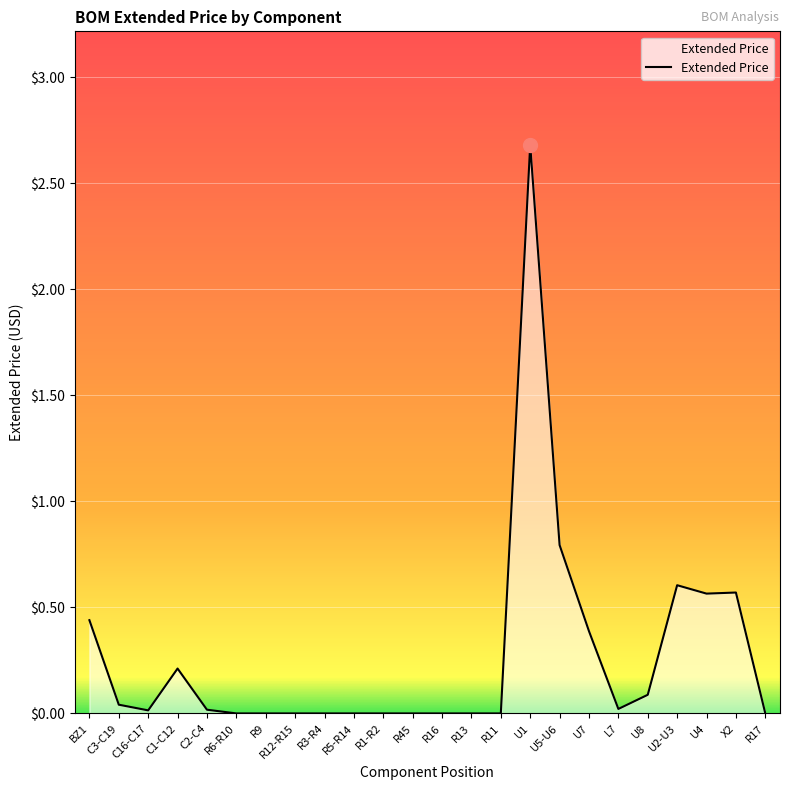

What is the difference between the values at C2-C4 and U1?

2.7